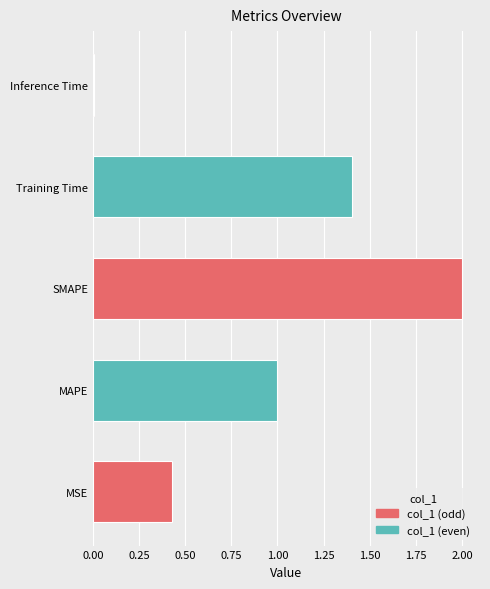

What is the sum of the values at Inference Time and SMAPE?

2.0